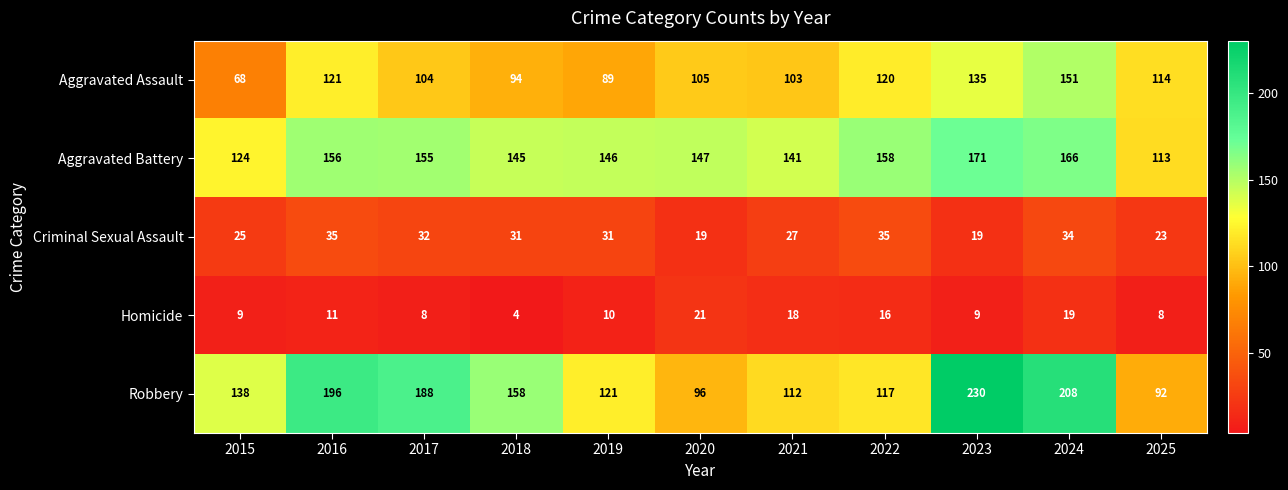

Is it true that Aggravated Assault equals 105 at 2020?

True